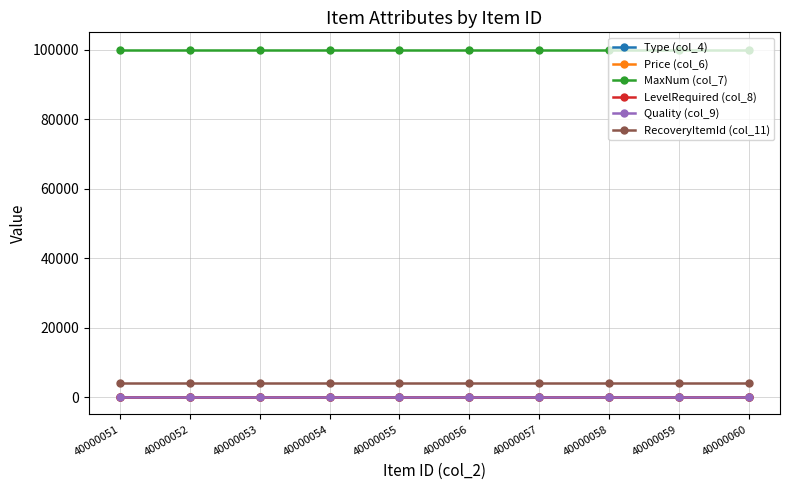

What is the maximum value shown in the chart?

99999